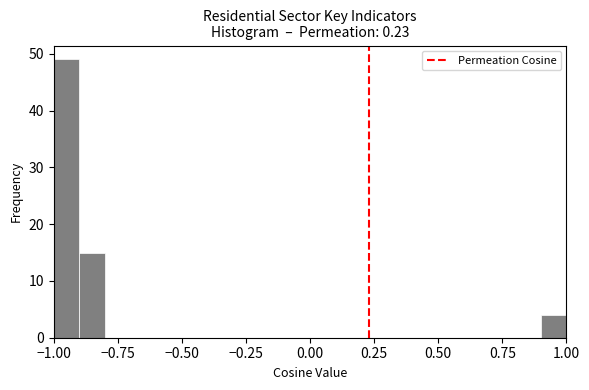

Around what value on the x-axis is the tallest bar? Give the approximate position of its centre, as read against the axis.

-0.95